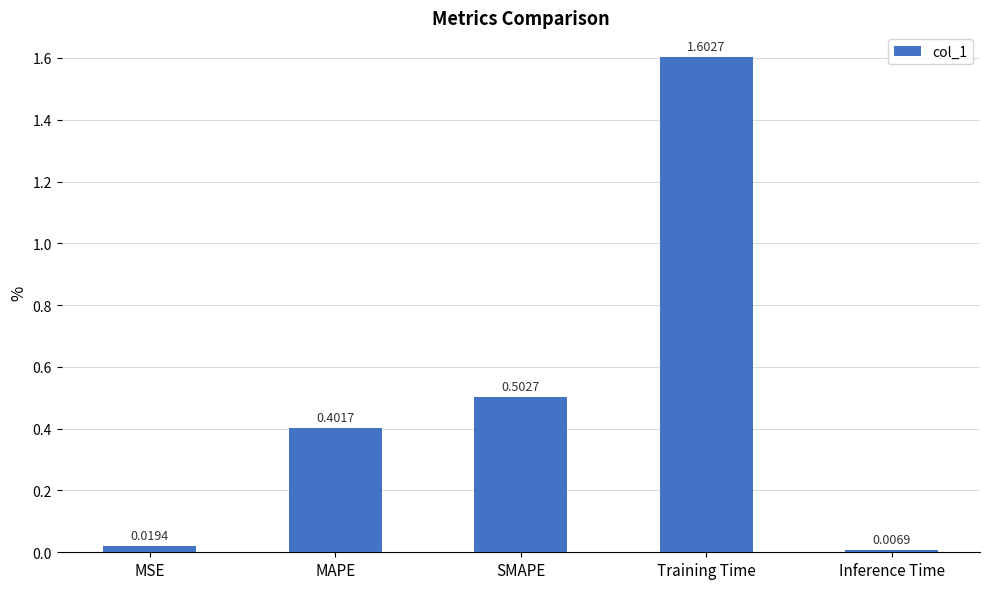

At which label is the value closest to 0?

Inference Time